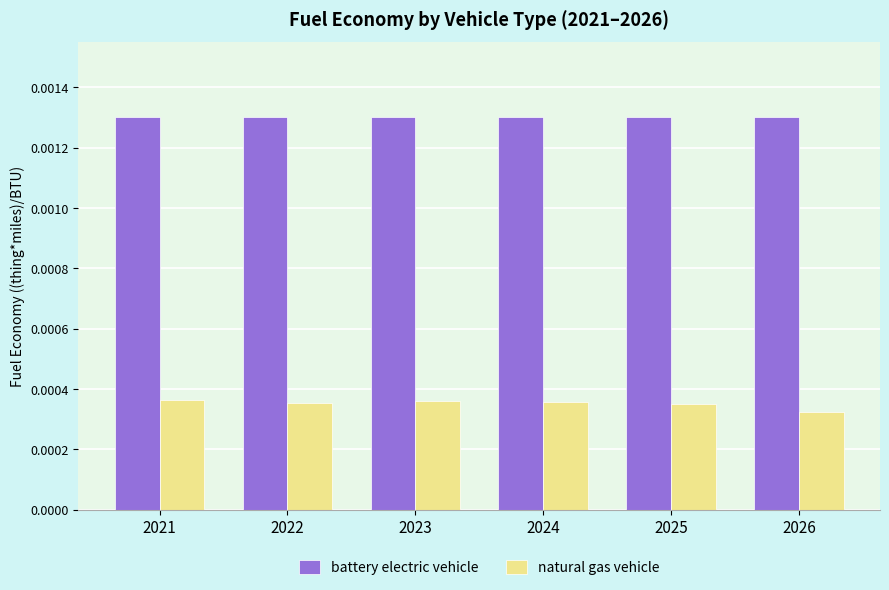

At 2026, list the series in order from largest to smallest.

battery electric vehicle, natural gas vehicle